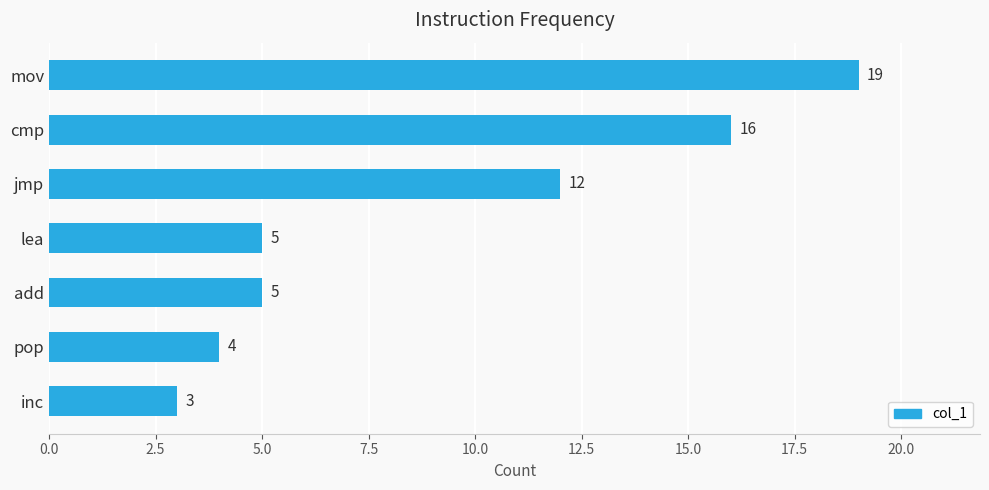

What is the smallest value displayed?

3